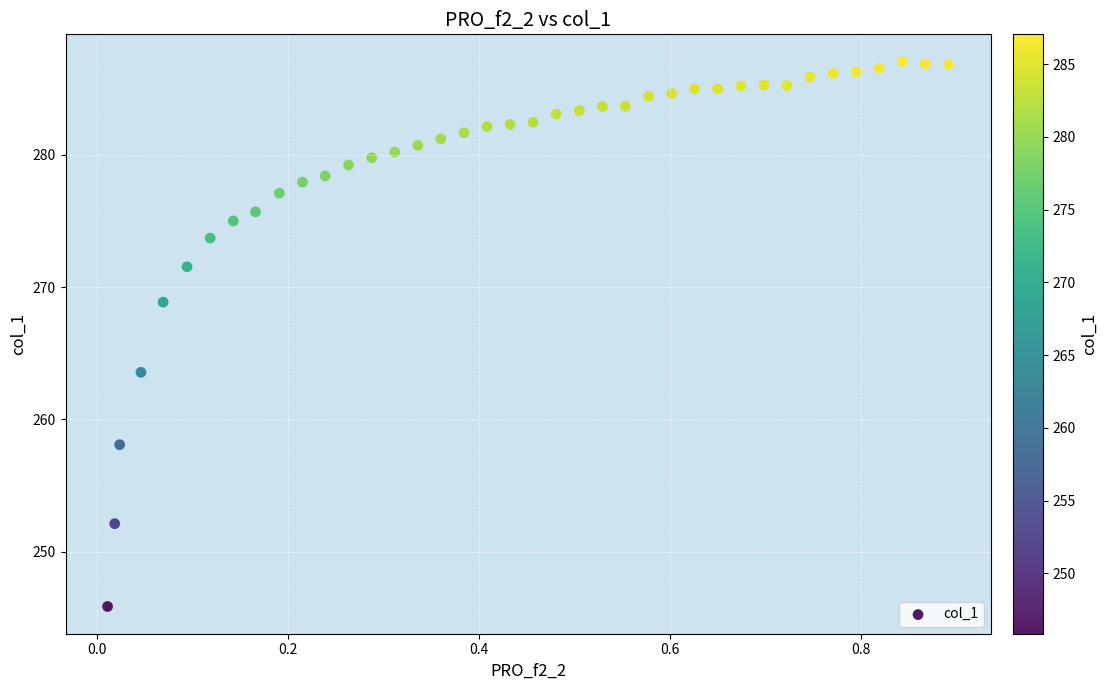

What is the range of X values (max minus min)?

0.9